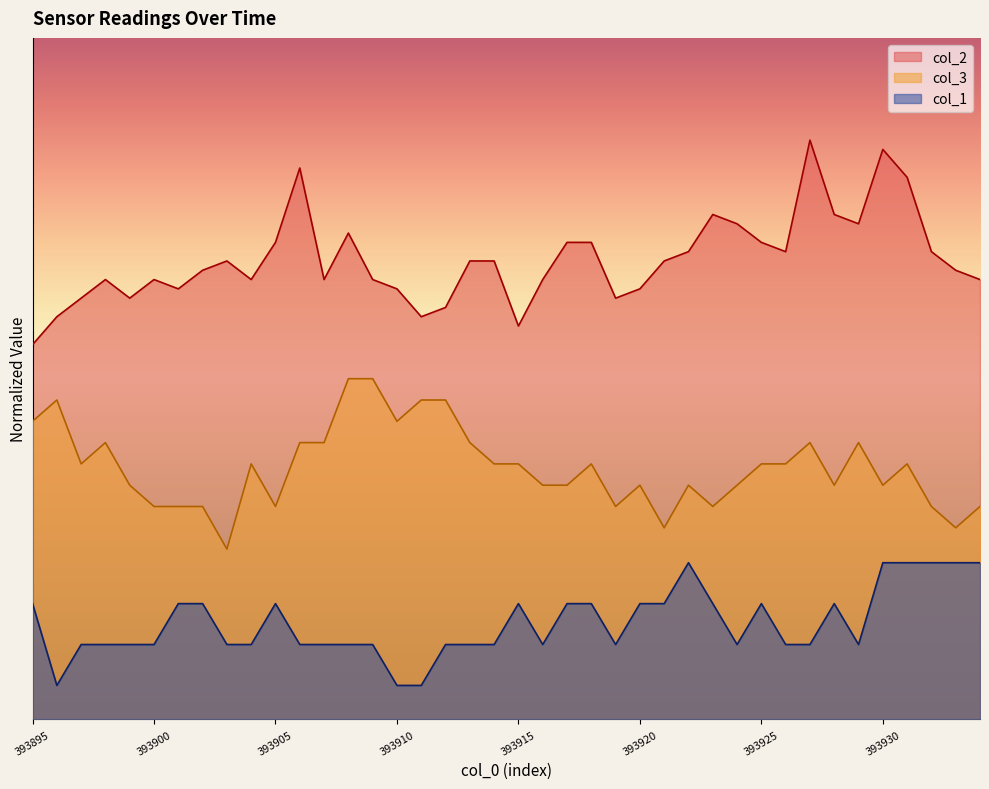

In col_2, how many points are lower than both neighbors (excluding endpoints)?

9